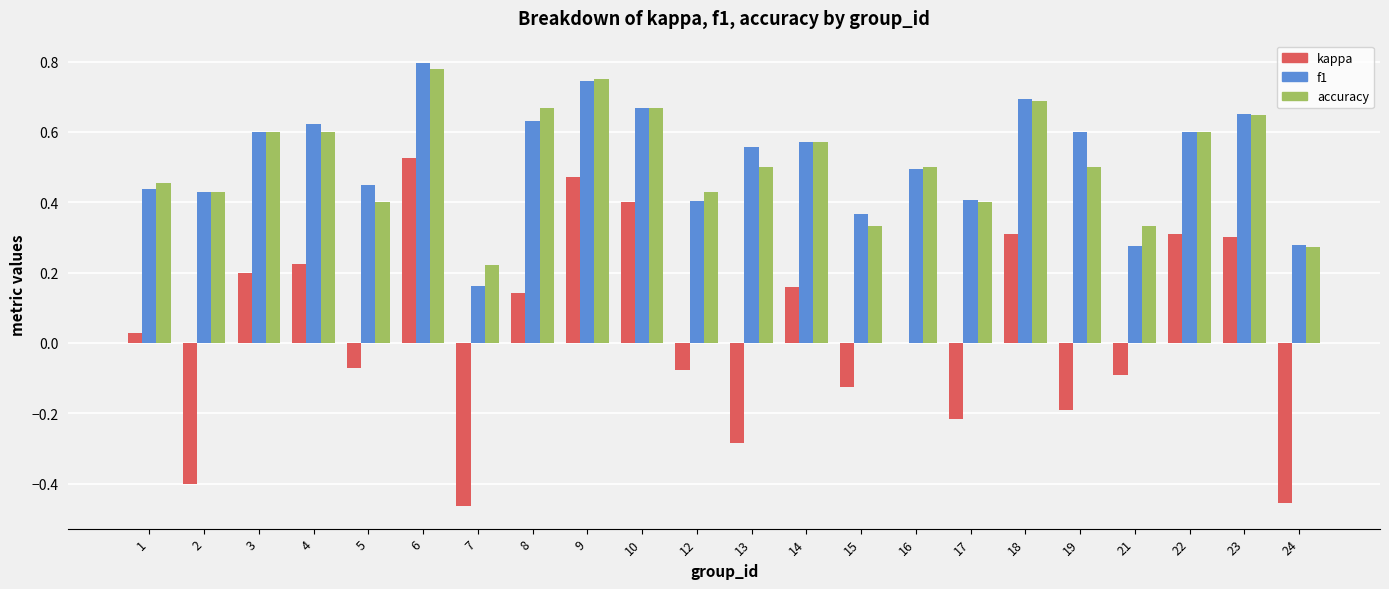

How many categories are shown in the chart?

22